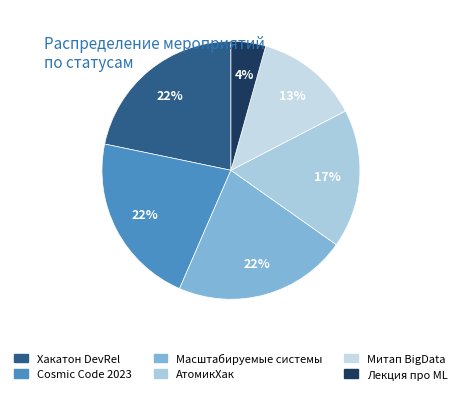

What is the smallest slice in the pie chart?

Лекция про ML